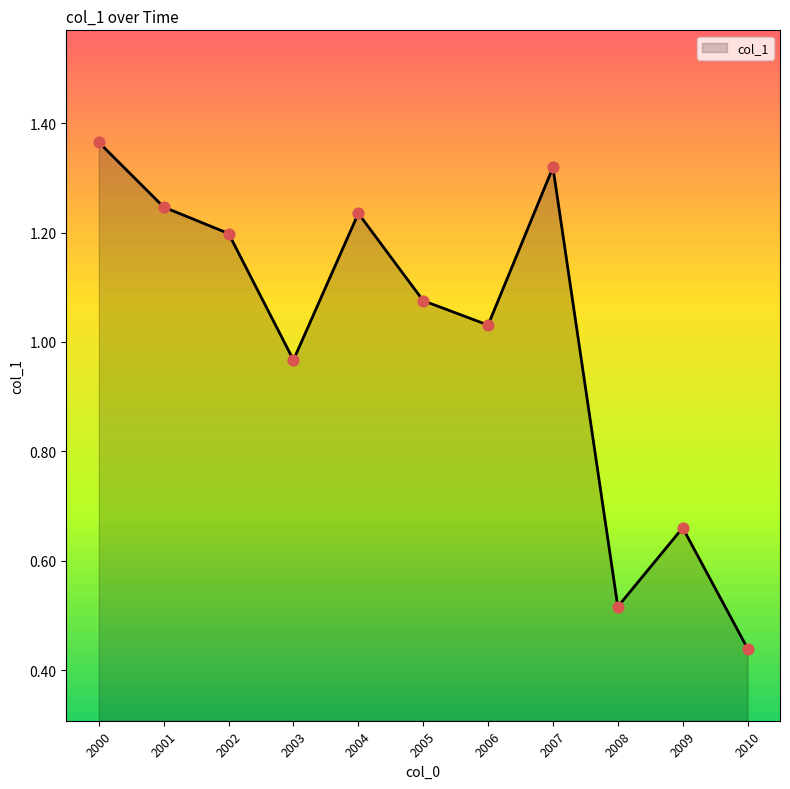

Between 2006 and 2008, which is larger?

2006